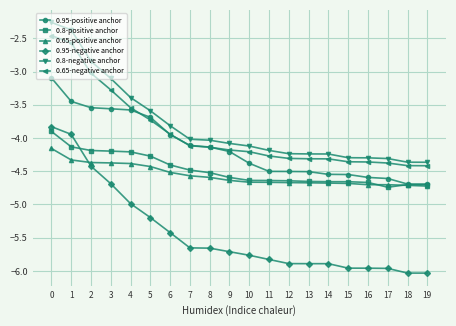

What are all the series names shown in the legend?

0.95-positive anchor, 0.8-positive anchor, 0.65-positive anchor, 0.95-negative anchor, 0.8-negative anchor, 0.65-negative anchor